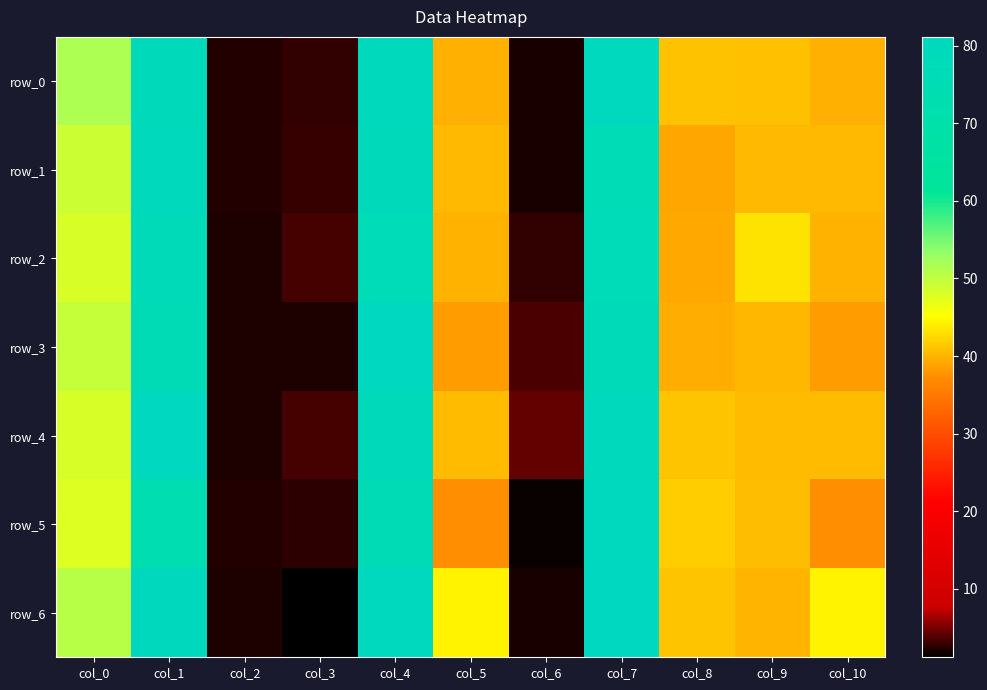

How many values in the row_0 series exceed 40?

6